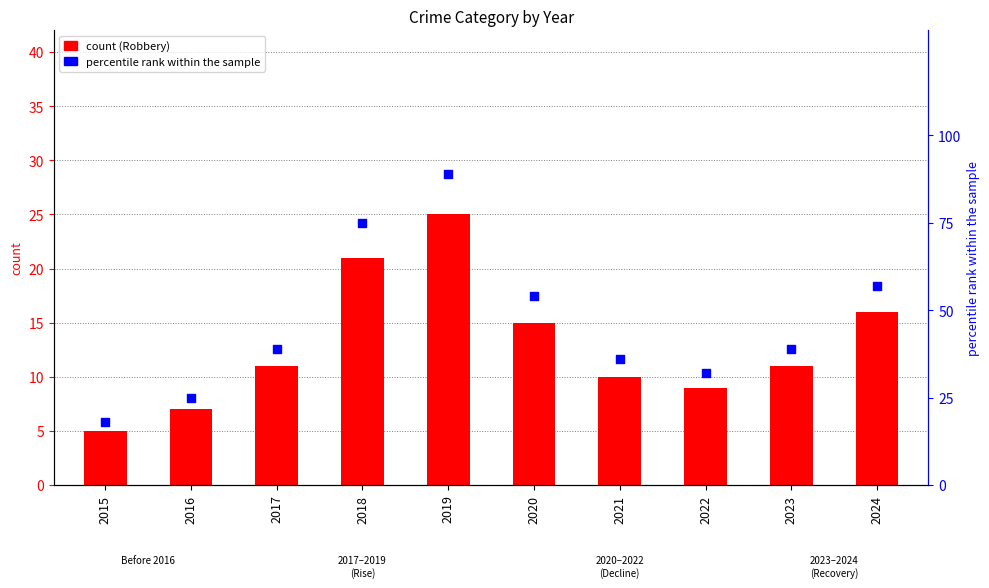

Is the value of percentile rank within the sample at 2021 greater than the value of count at 2016?

Yes